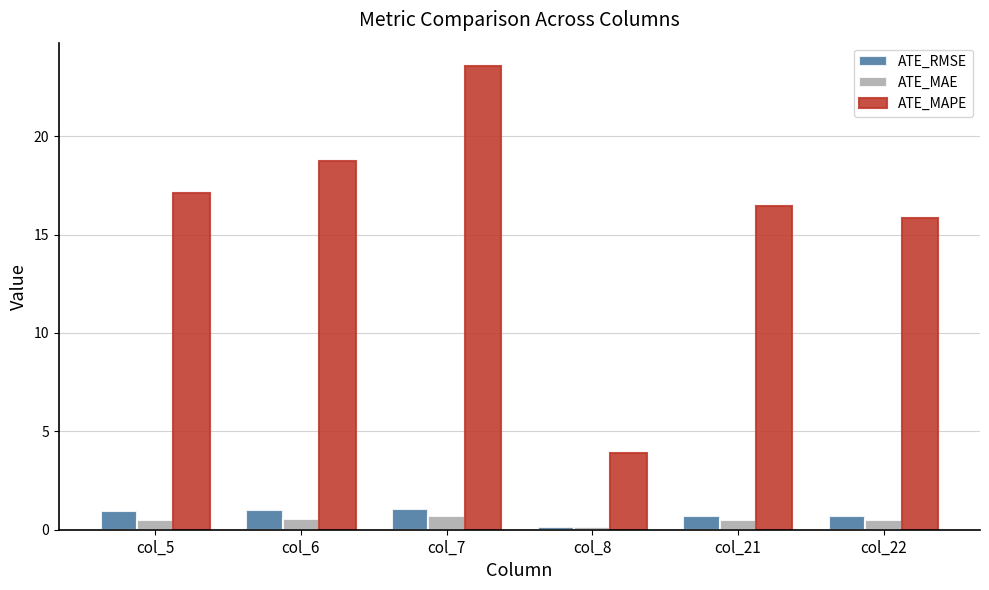

Where is ATE_MAE nearest to the value 0?

col_8